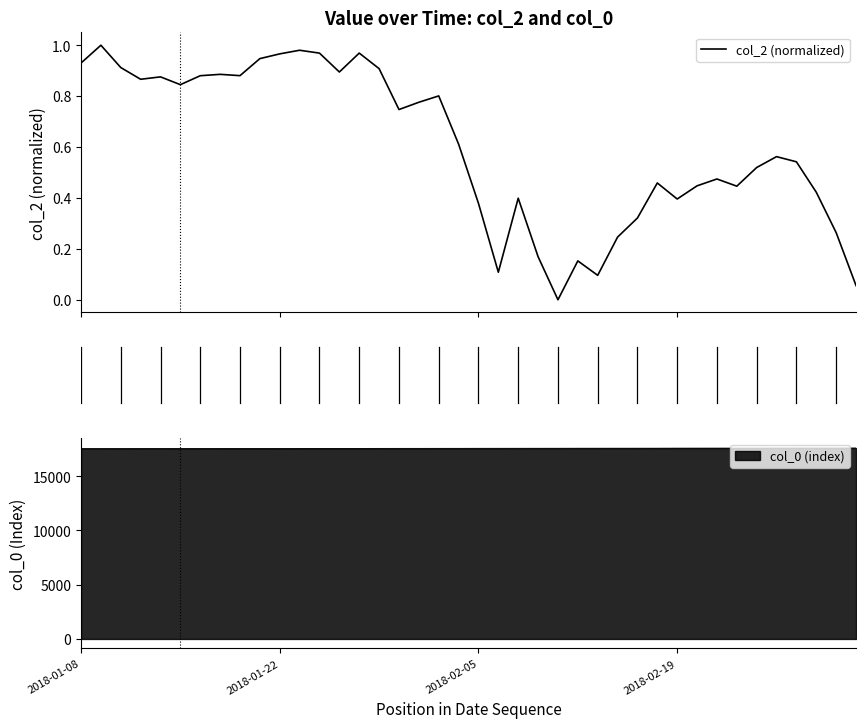

What is the minimum value for col_0 (index)?

17539